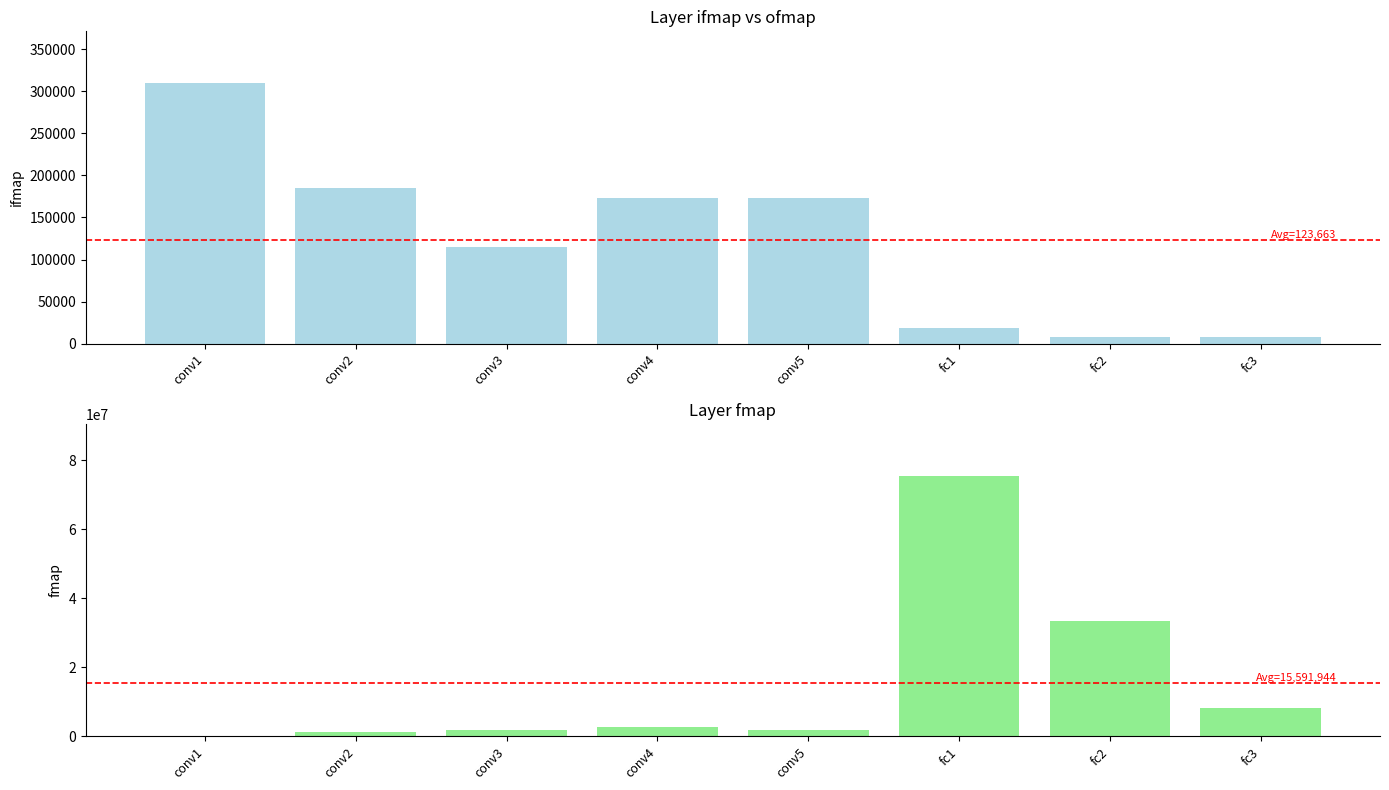

Which category has the highest value across all series?

conv1